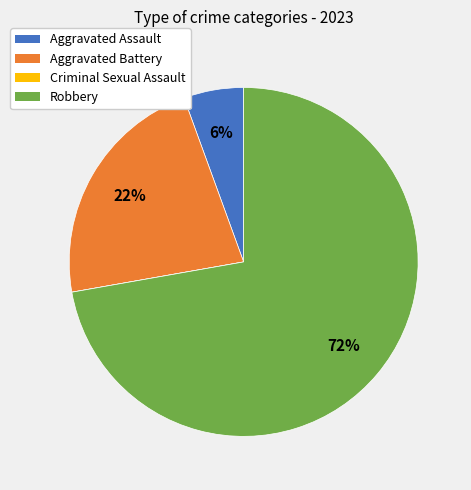

Which has a higher value, Robbery or Aggravated Assault?

Robbery